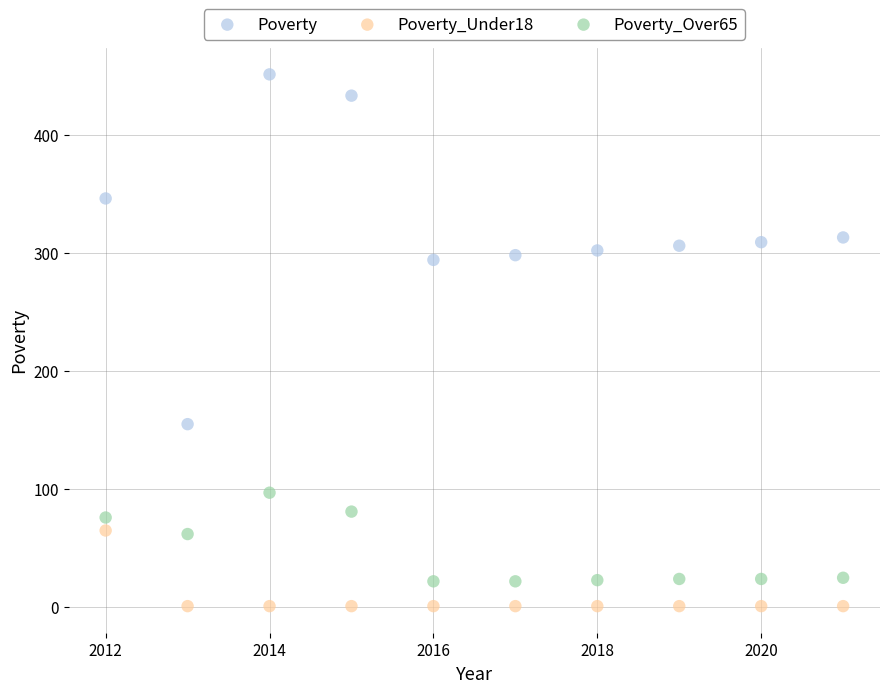

Which series has the largest Y range (max minus min)?

Poverty